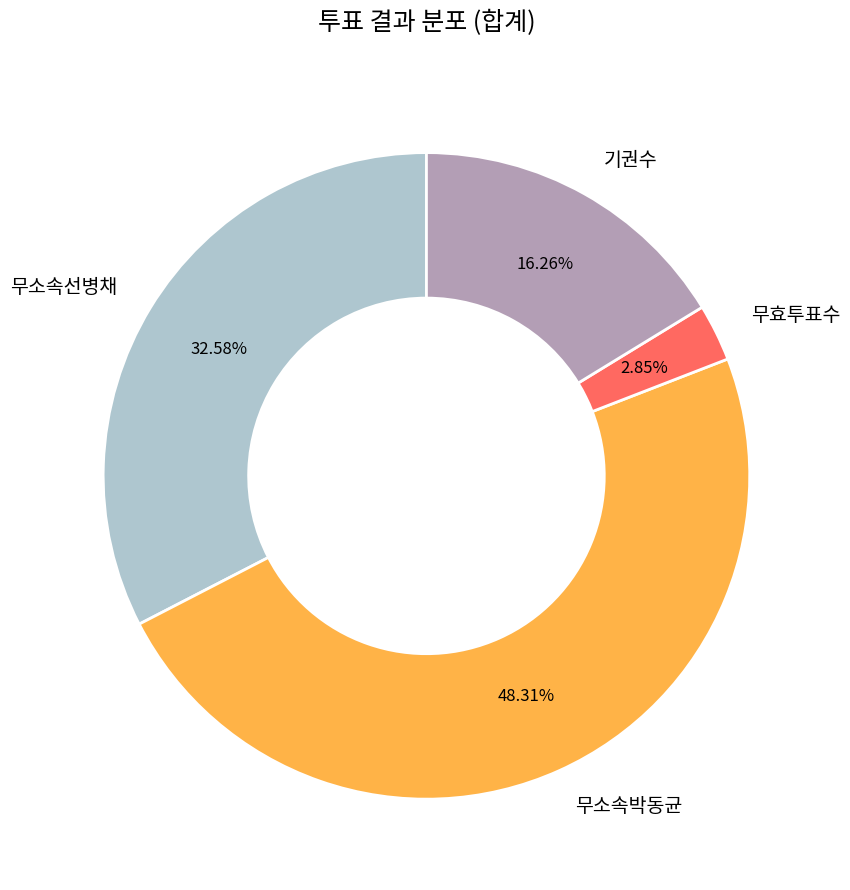

Rank the categories by value from lowest to highest.

무효투표수, 기권수, 무소속선병채, 무소속박동균